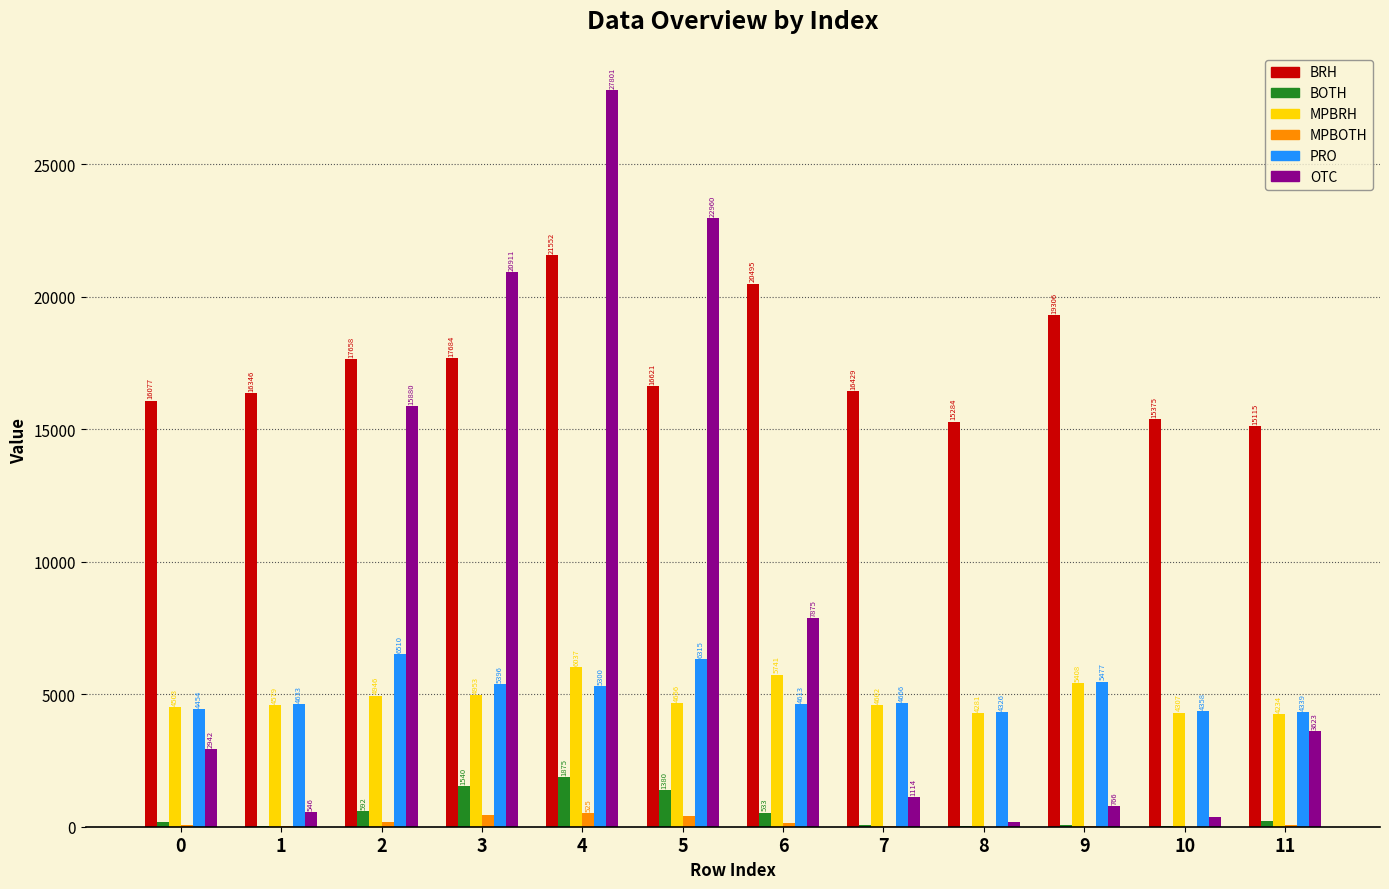

At which label is OTC closest to 13987?

2